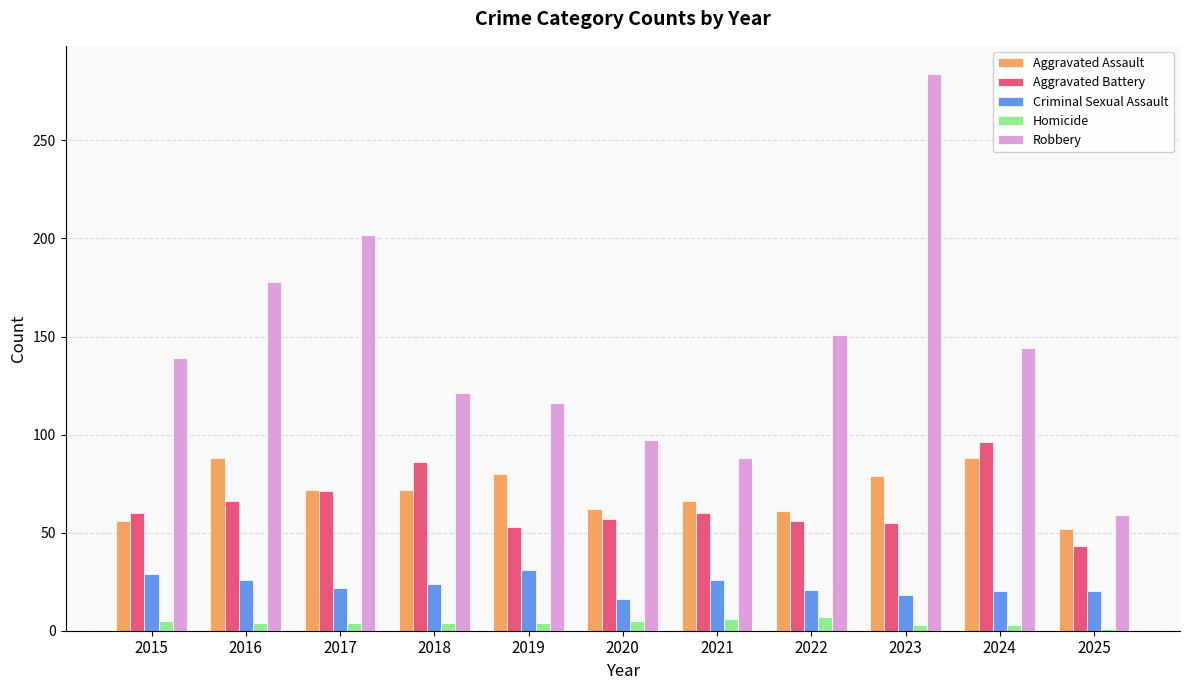

At which label is Aggravated Battery closest to 69?

2017